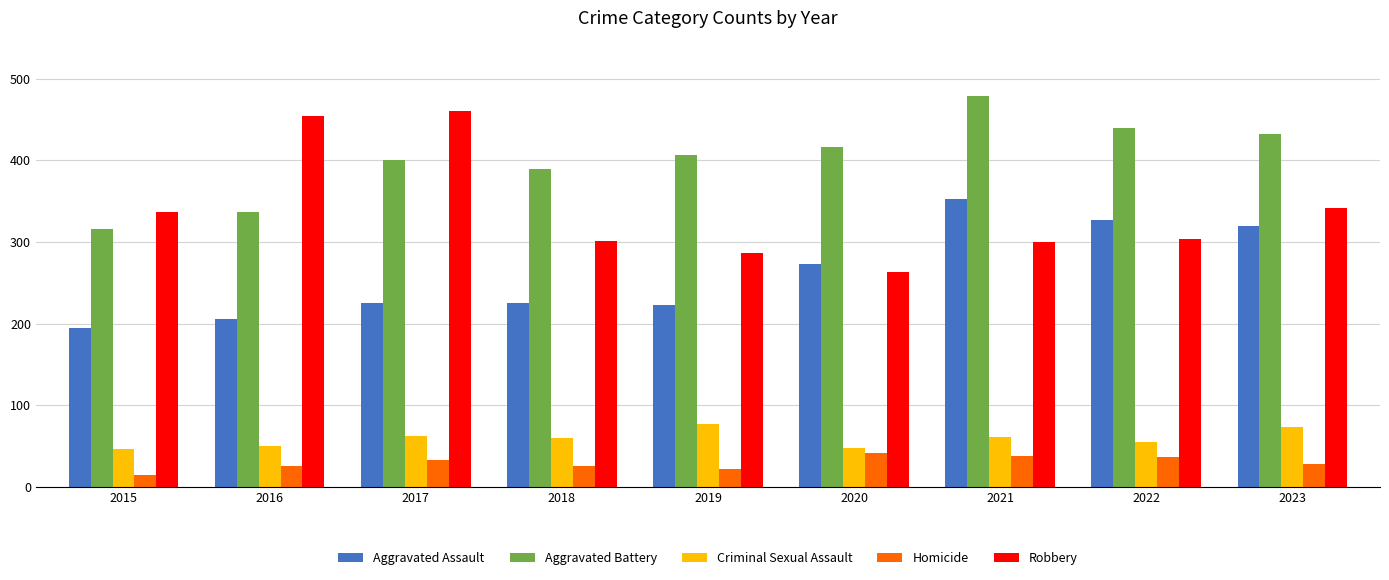

At 2021, list the series in order from largest to smallest.

Aggravated Battery, Aggravated Assault, Robbery, Criminal Sexual Assault, Homicide